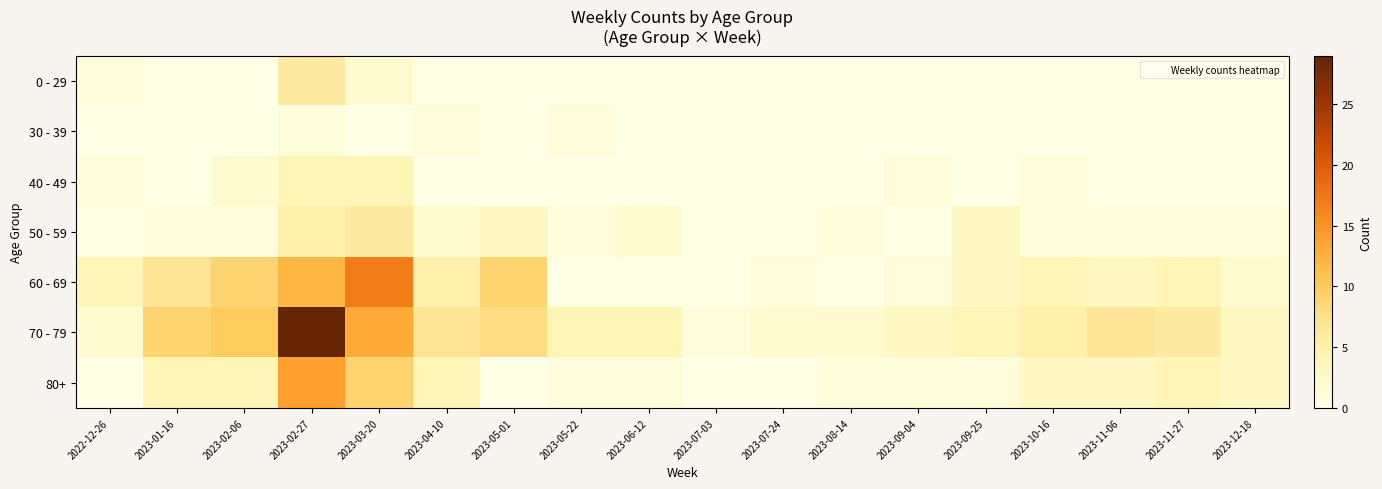

Reading left to right, extract all data points from this chart.

0 - 29: 2022-12-26=1	2023-01-16=0	2023-02-06=0	2023-02-27=6	2023-03-20=2	2023-04-10=0	2023-05-01=0	2023-05-22=0	2023-06-12=0	2023-07-03=0	2023-07-24=0	2023-08-14=0	2023-09-04=0	2023-09-25=0	2023-10-16=0	2023-11-06=0	2023-11-27=0	2023-12-18=0
30 - 39: 2022-12-26=0	2023-01-16=0	2023-02-06=0	2023-02-27=1	2023-03-20=0	2023-04-10=1	2023-05-01=0	2023-05-22=1	2023-06-12=0	2023-07-03=0	2023-07-24=0	2023-08-14=0	2023-09-04=0	2023-09-25=0	2023-10-16=0	2023-11-06=0	2023-11-27=0	2023-12-18=0
40 - 49: 2022-12-26=1	2023-01-16=0	2023-02-06=2	2023-02-27=4	2023-03-20=4	2023-04-10=0	2023-05-01=0	2023-05-22=0	2023-06-12=0	2023-07-03=0	2023-07-24=0	2023-08-14=0	2023-09-04=1	2023-09-25=0	2023-10-16=1	2023-11-06=0	2023-11-27=0	2023-12-18=0
50 - 59: 2022-12-26=0	2023-01-16=1	2023-02-06=1	2023-02-27=5	2023-03-20=6	2023-04-10=2	2023-05-01=3	2023-05-22=1	2023-06-12=2	2023-07-03=0	2023-07-24=0	2023-08-14=1	2023-09-04=0	2023-09-25=3	2023-10-16=1	2023-11-06=1	2023-11-27=1	2023-12-18=1
60 - 69: 2022-12-26=4	2023-01-16=7	2023-02-06=9	2023-02-27=12	2023-03-20=17	2023-04-10=5	2023-05-01=9	2023-05-22=0	2023-06-12=0	2023-07-03=0	2023-07-24=1	2023-08-14=0	2023-09-04=1	2023-09-25=3	2023-10-16=4	2023-11-06=3	2023-11-27=4	2023-12-18=2
70 - 79: 2022-12-26=2	2023-01-16=9	2023-02-06=10	2023-02-27=29	2023-03-20=13	2023-04-10=7	2023-05-01=8	2023-05-22=4	2023-06-12=4	2023-07-03=1	2023-07-24=2	2023-08-14=2	2023-09-04=3	2023-09-25=4	2023-10-16=5	2023-11-06=7	2023-11-27=6	2023-12-18=3
80+: 2022-12-26=0	2023-01-16=4	2023-02-06=4	2023-02-27=14	2023-03-20=9	2023-04-10=4	2023-05-01=0	2023-05-22=1	2023-06-12=1	2023-07-03=0	2023-07-24=0	2023-08-14=1	2023-09-04=1	2023-09-25=1	2023-10-16=3	2023-11-06=3	2023-11-27=4	2023-12-18=3